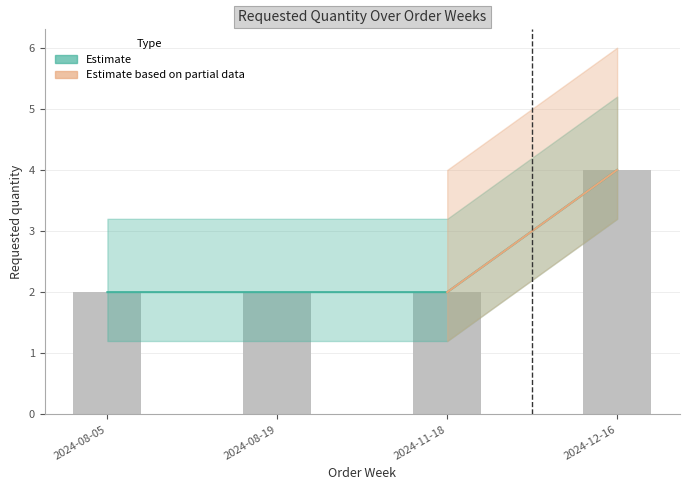

Which label corresponds to the smallest value in the chart?

2024-08-05